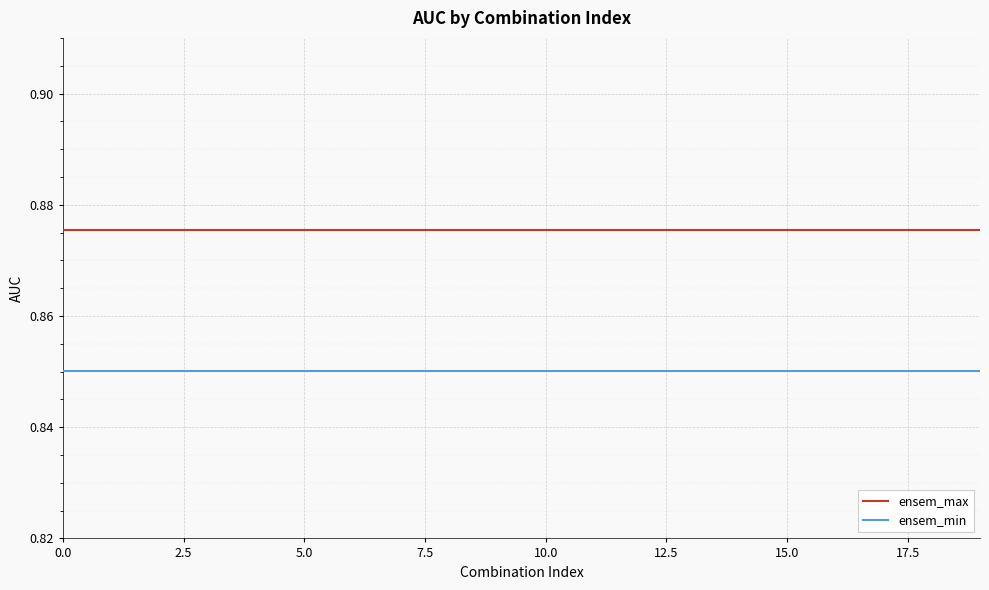

True or false: ensem_max and ensem_min cross at least once.

False